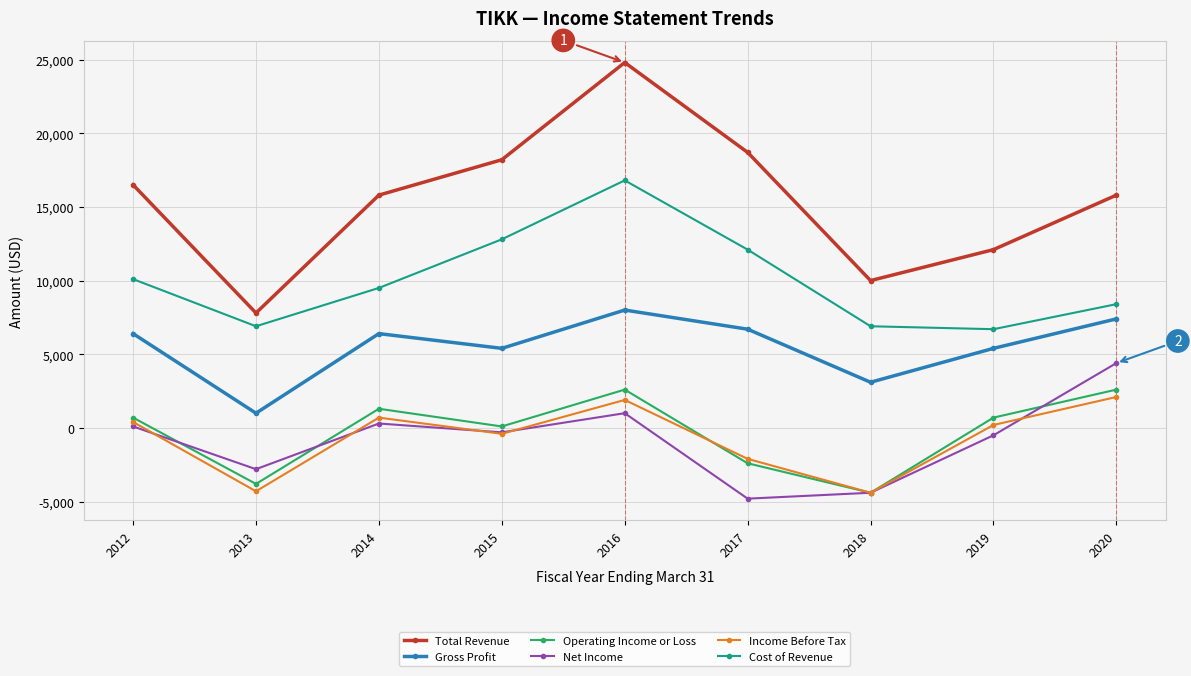

At which category does Gross Profit reach its first local valley?

2013